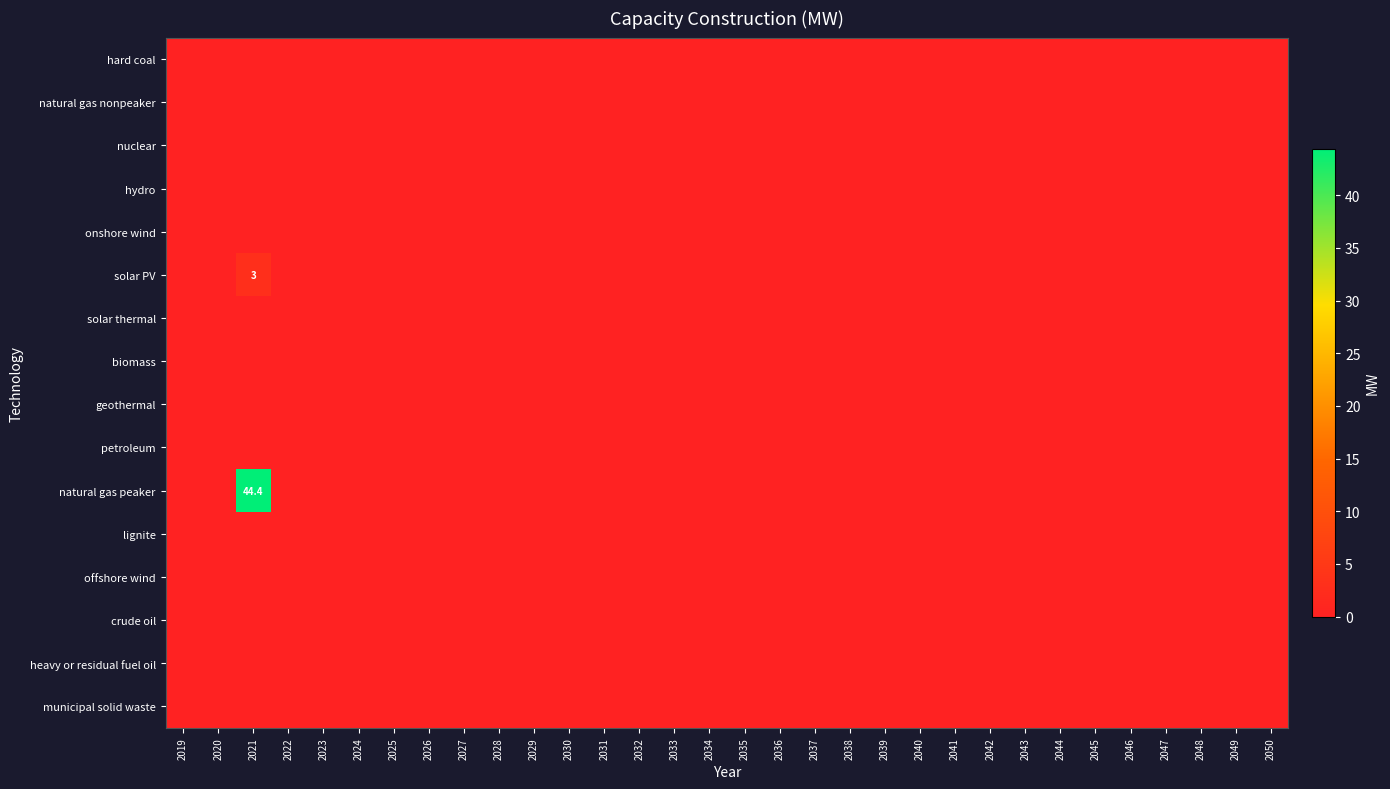

Is the value of onshore wind at 2030 greater than the value of hydro at 2031?

No